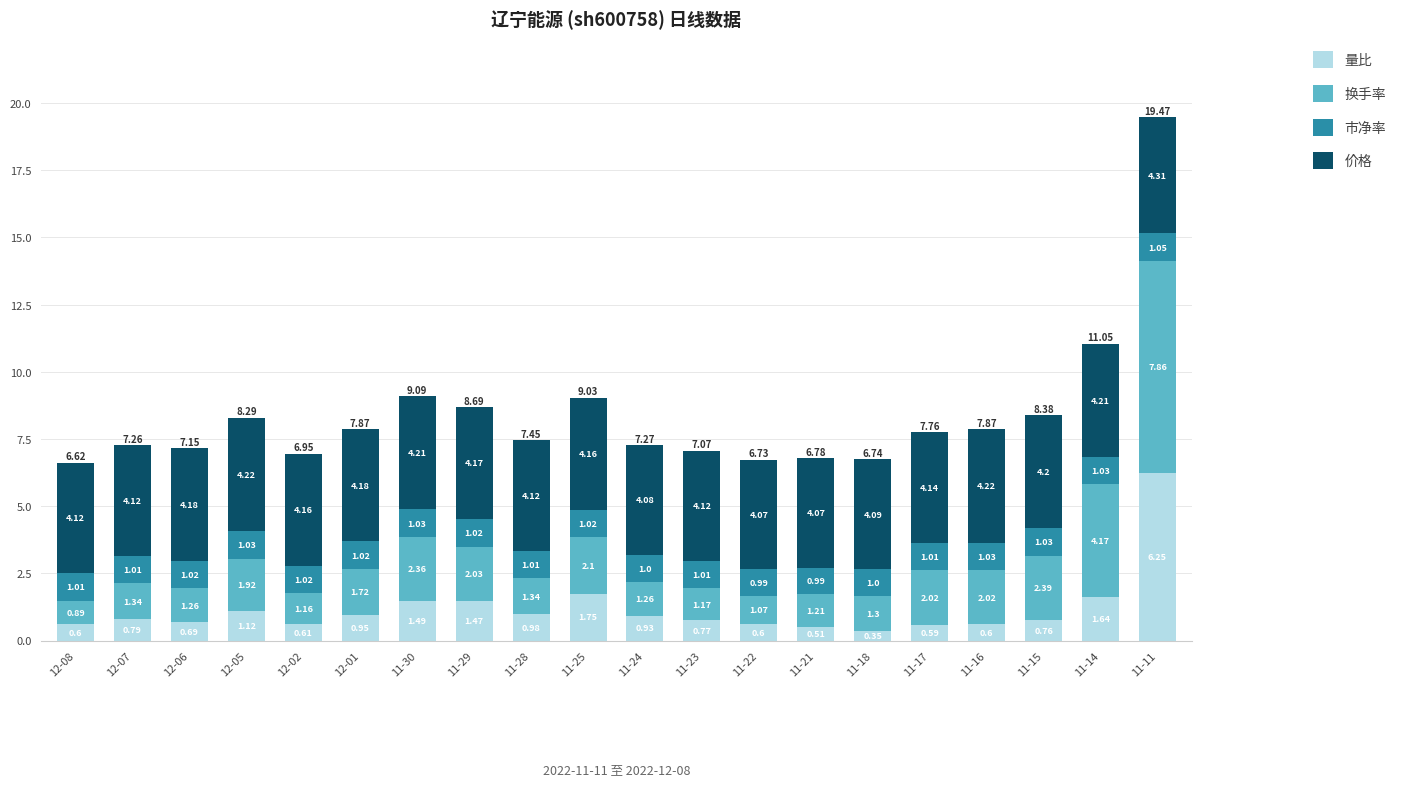

What is the difference between the maximum and second lowest values in the 量比 series?

5.7